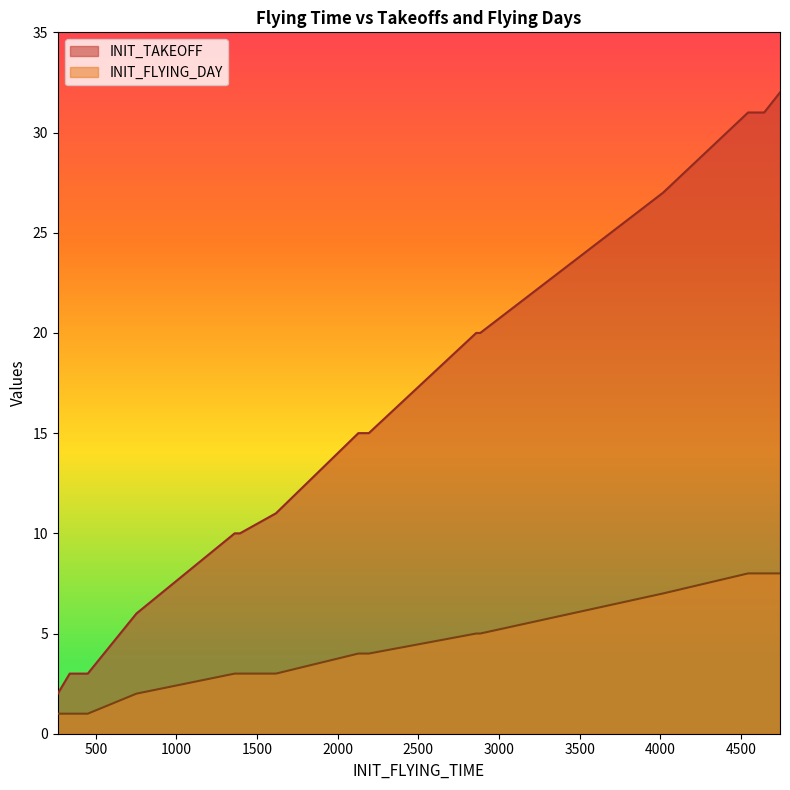

What are all the series names shown in the legend?

INIT_TAKEOFF, INIT_FLYING_DAY